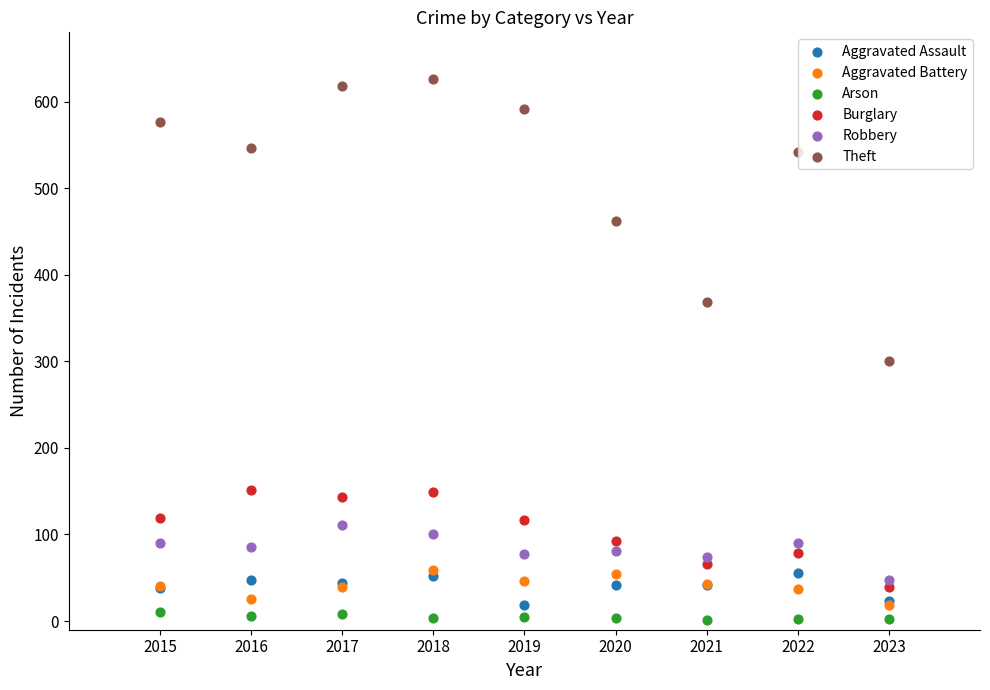

Across all series, what Y value is closest to 313?

300